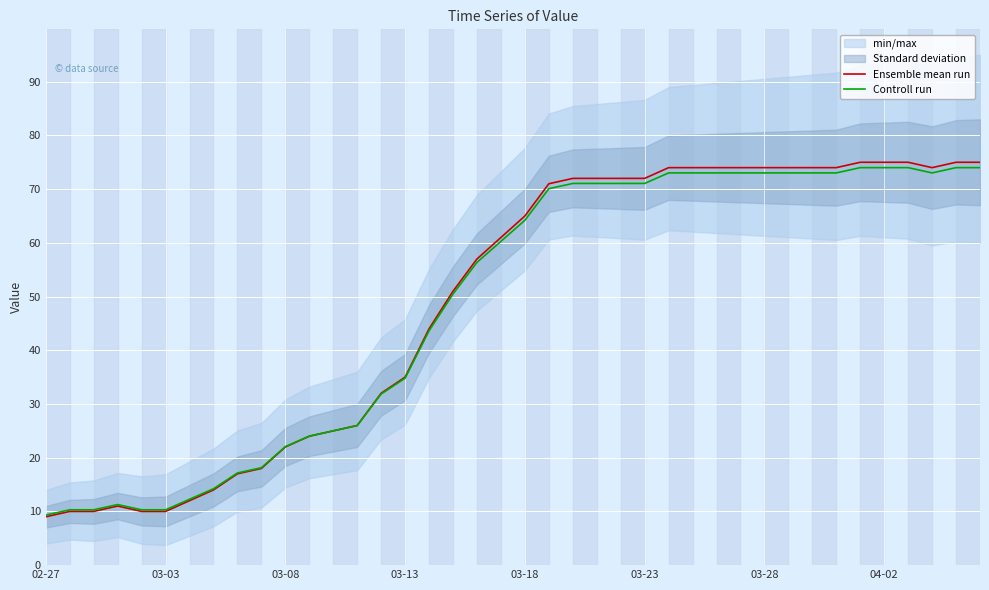

Is the value of Ensemble mean run at 24 greater than the value of Controll run at 38?

No